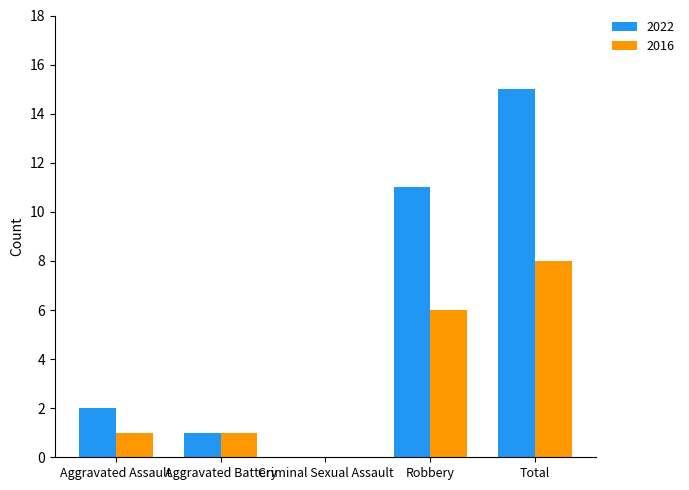

Which category has the highest value across all series?

Total